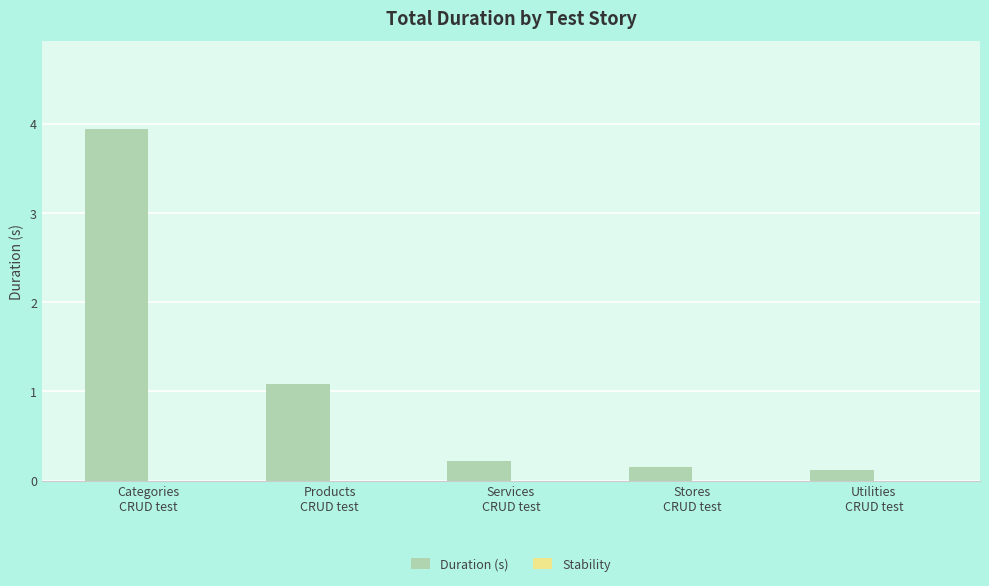

What is the greatest value displayed?

3.9